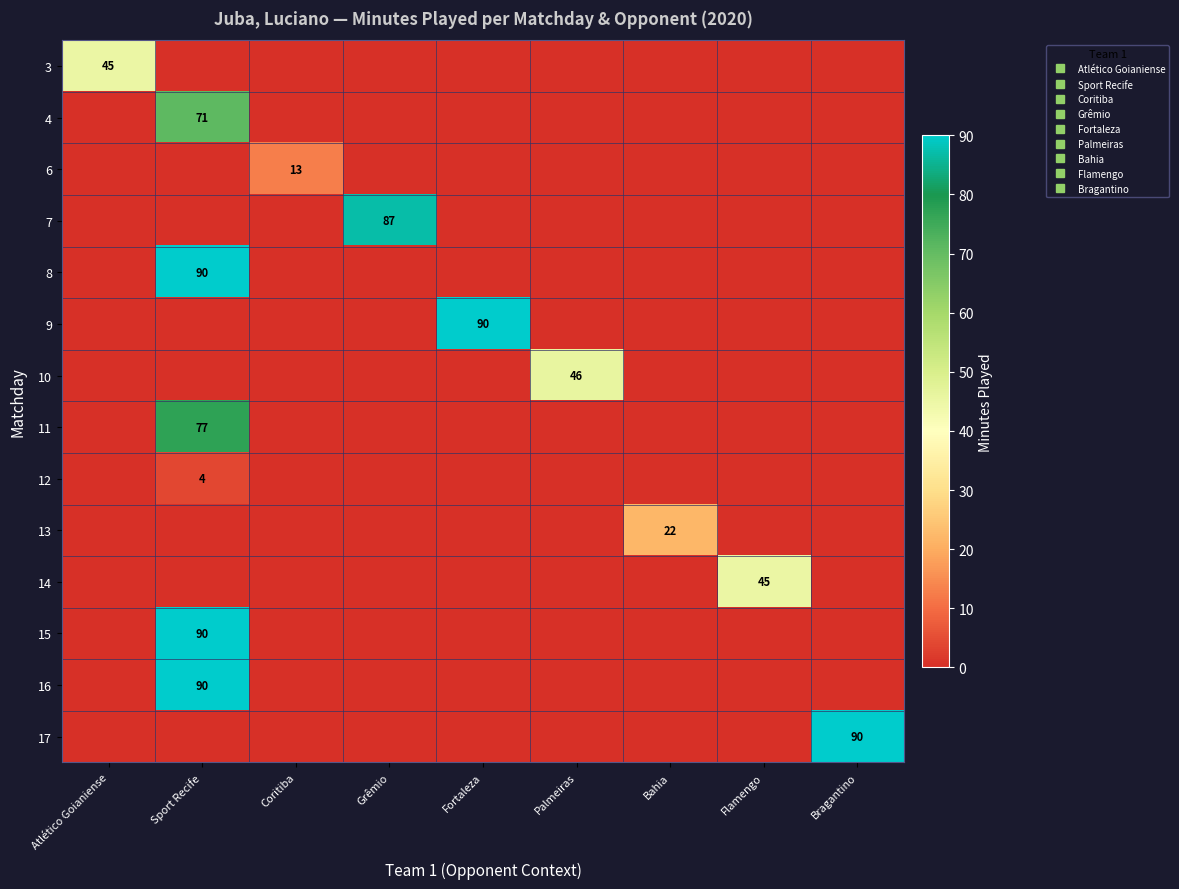

True or false: 8 has a value of 49 at Bragantino.

False